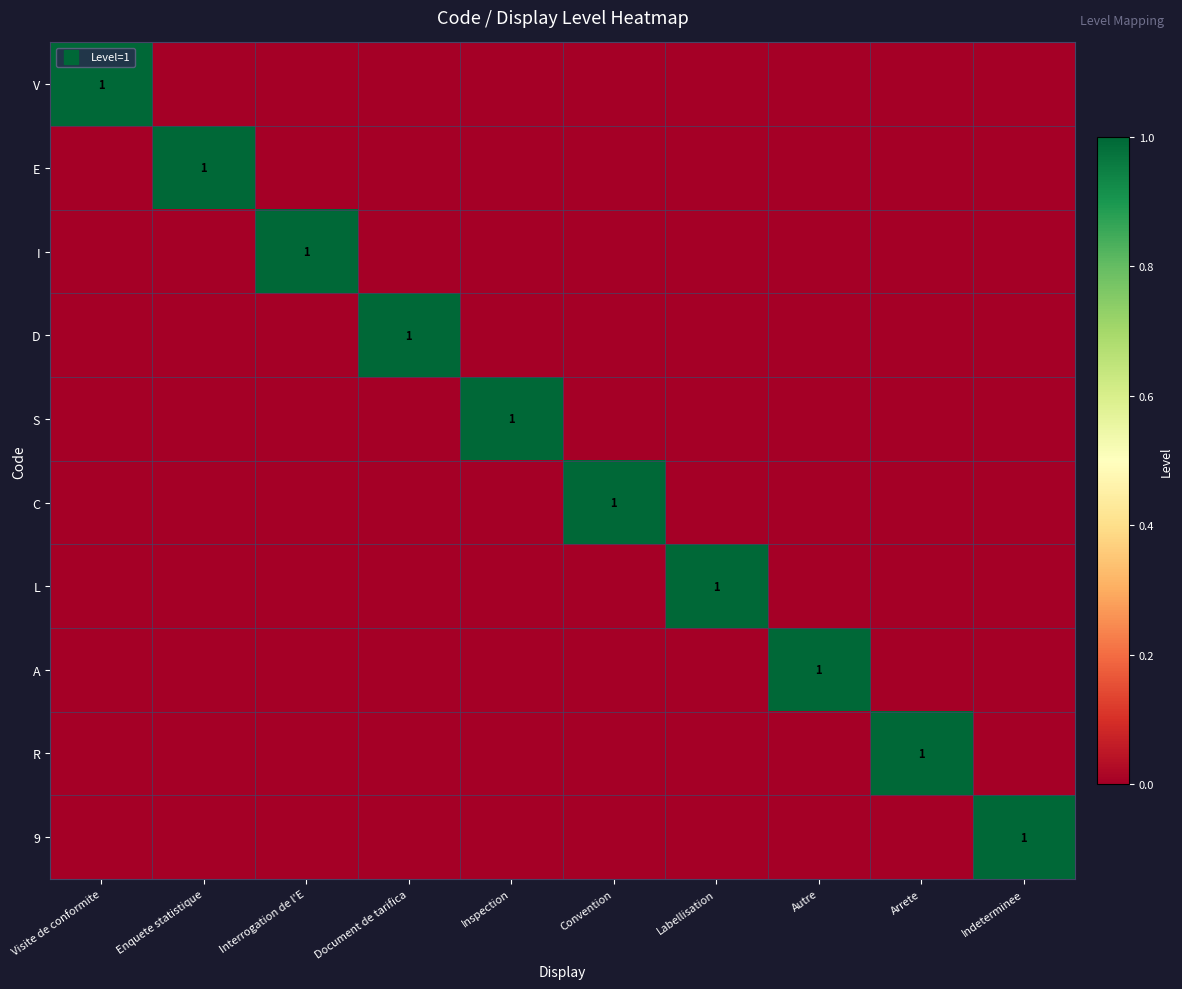

What is the total value across all series at Arrete?

1